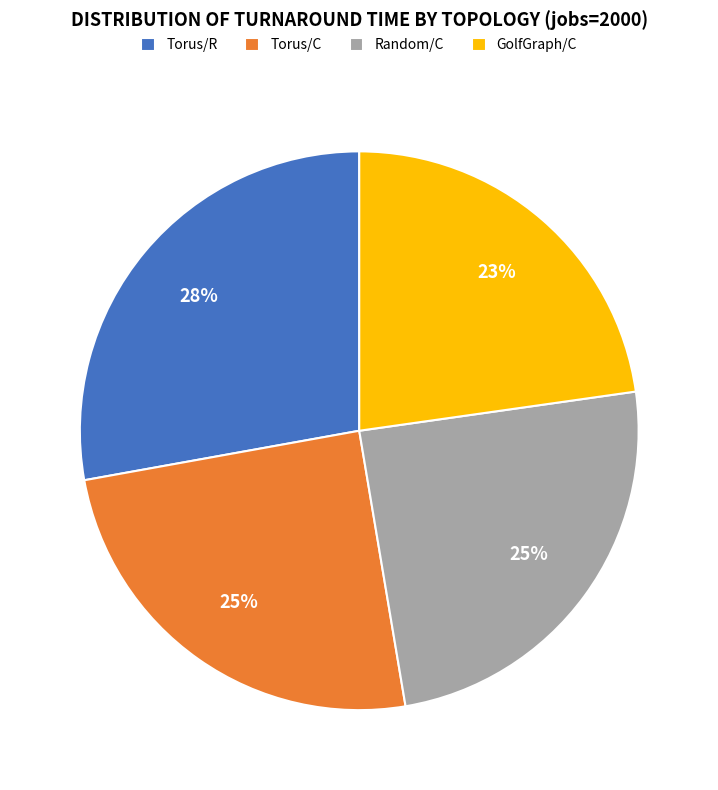

To the nearest percent, what portion does GolfGraph/C represent?

23%